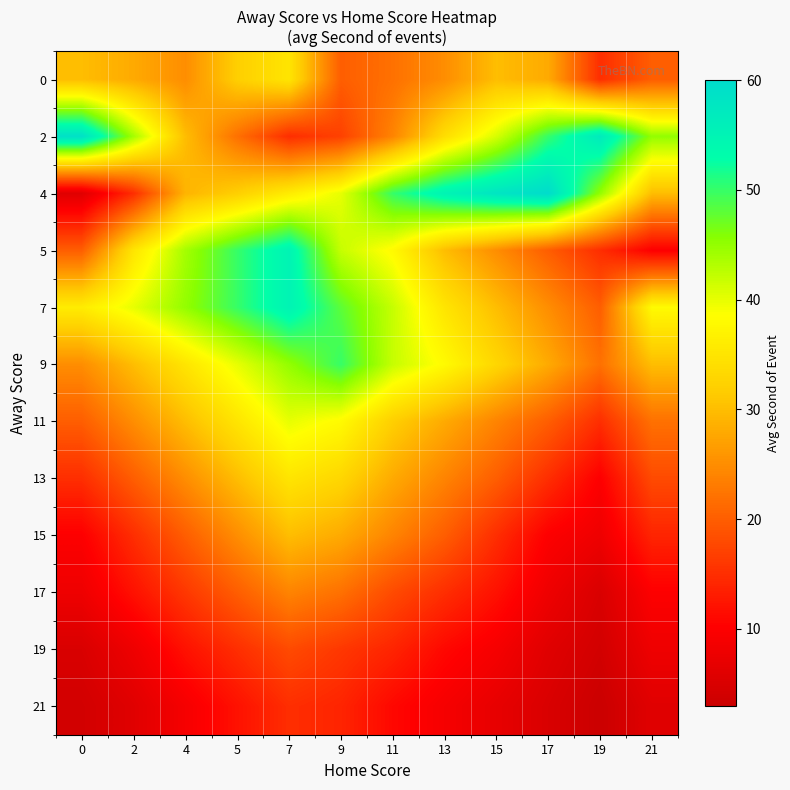

Between 4 and 7, which is larger?

7